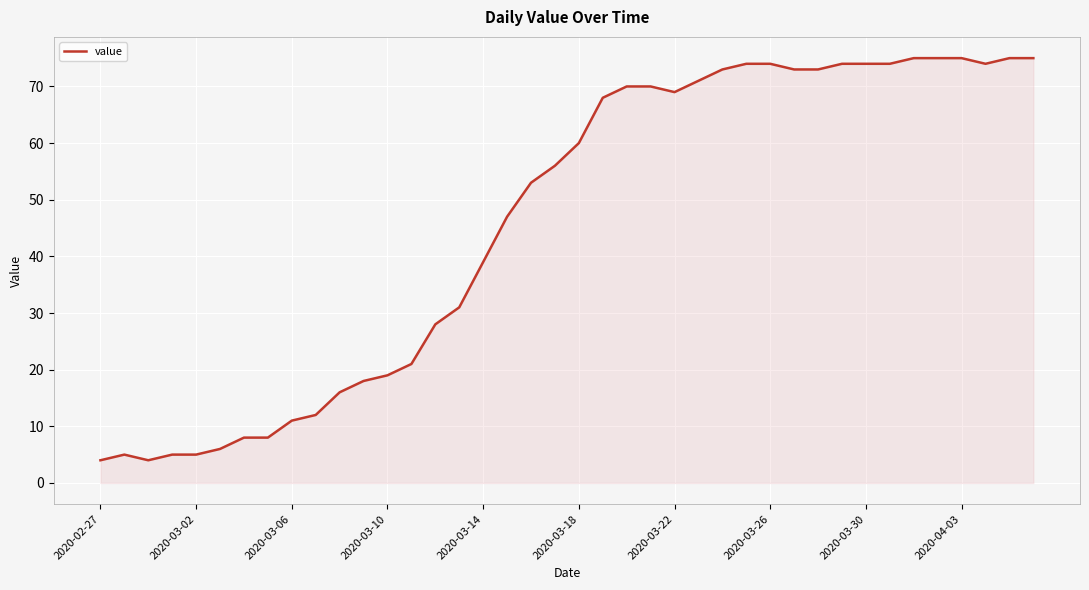

What is the smallest value displayed?

4